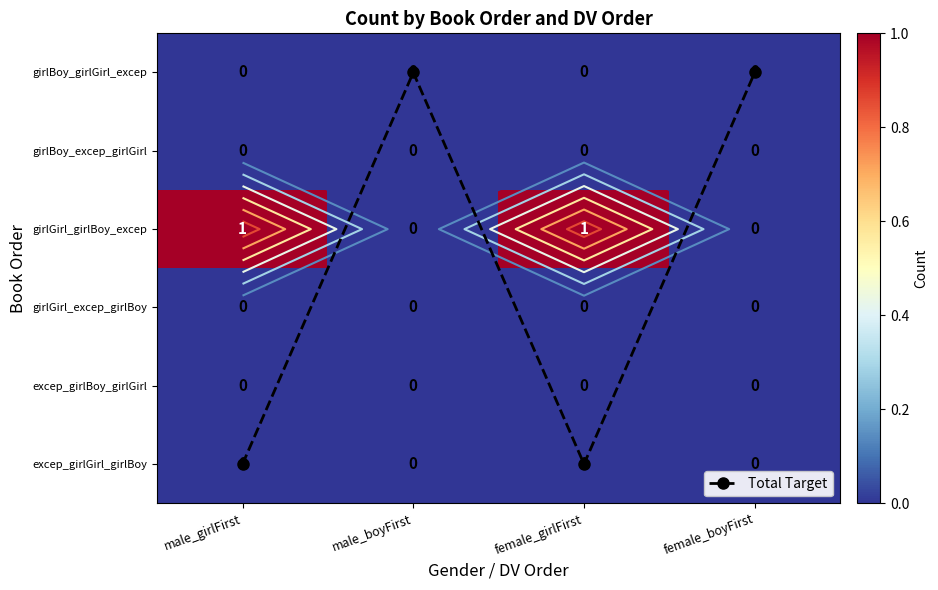

Which label corresponds to the smallest value in the chart?

male_boyFirst